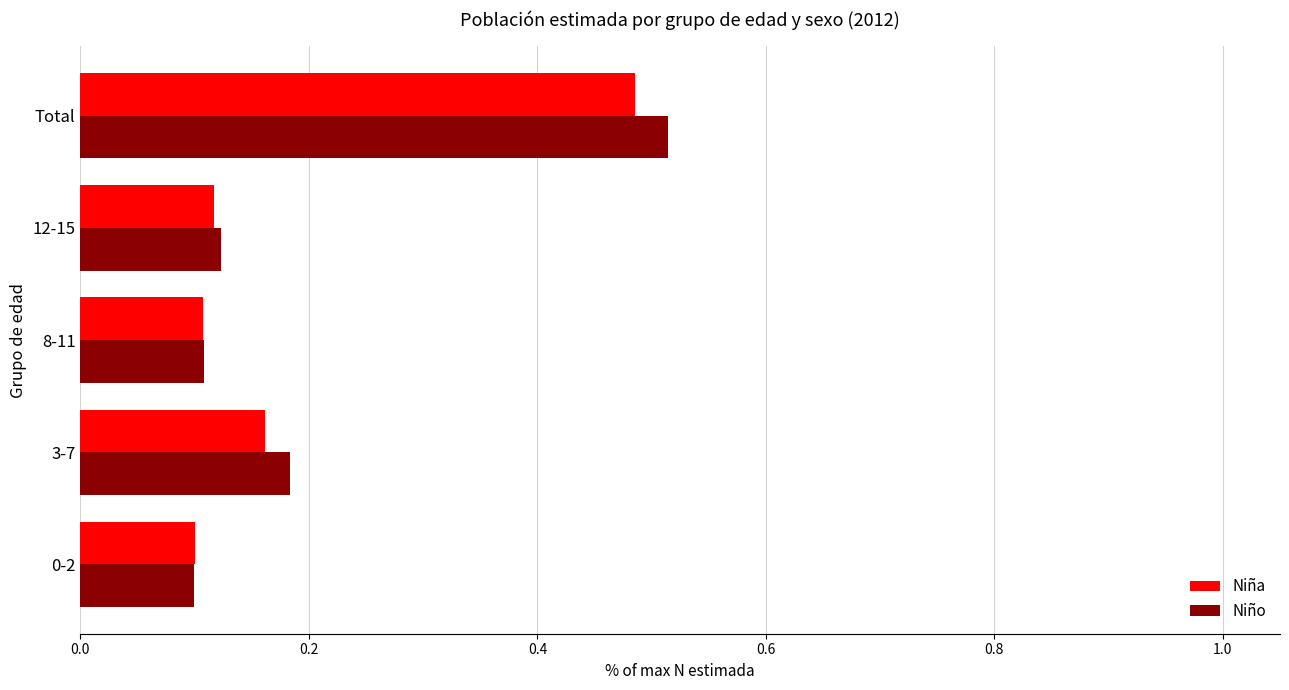

True or false: Niño has a value of 0.1 at 8-11.

True